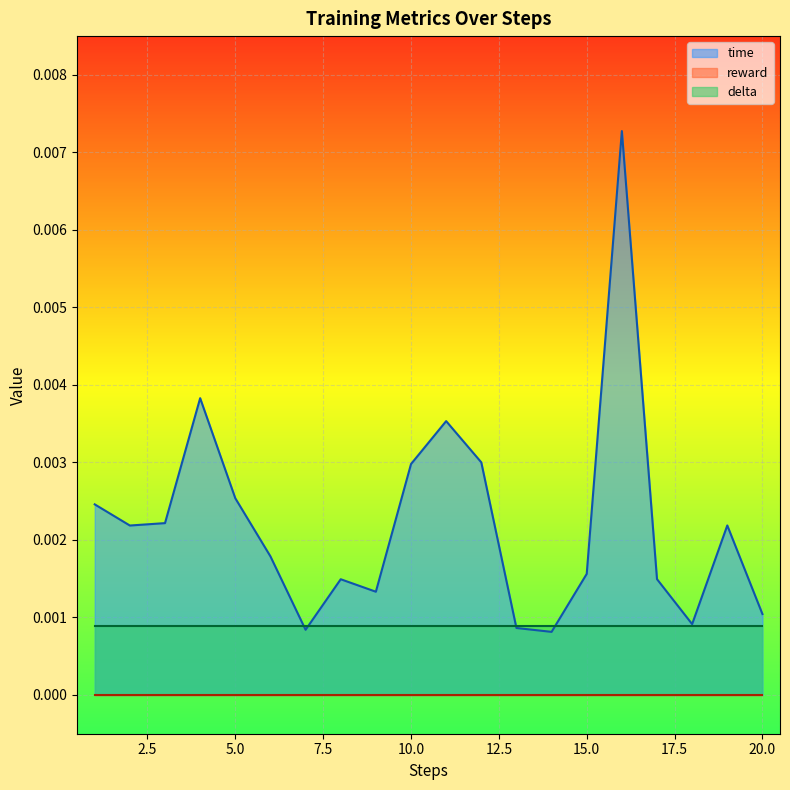

Which series has the widest spread of values?

time